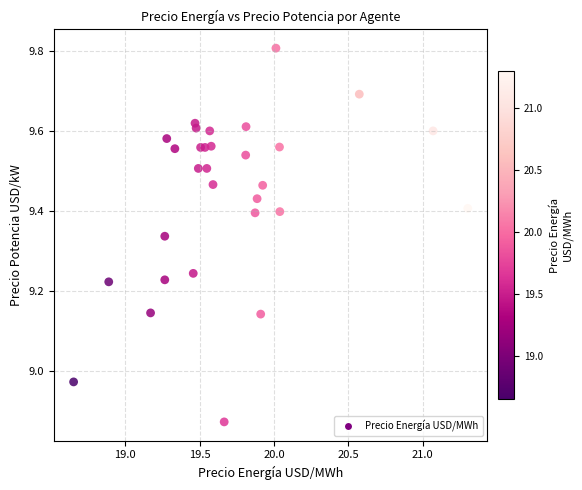

What is the range of X values (max minus min)?

2.7